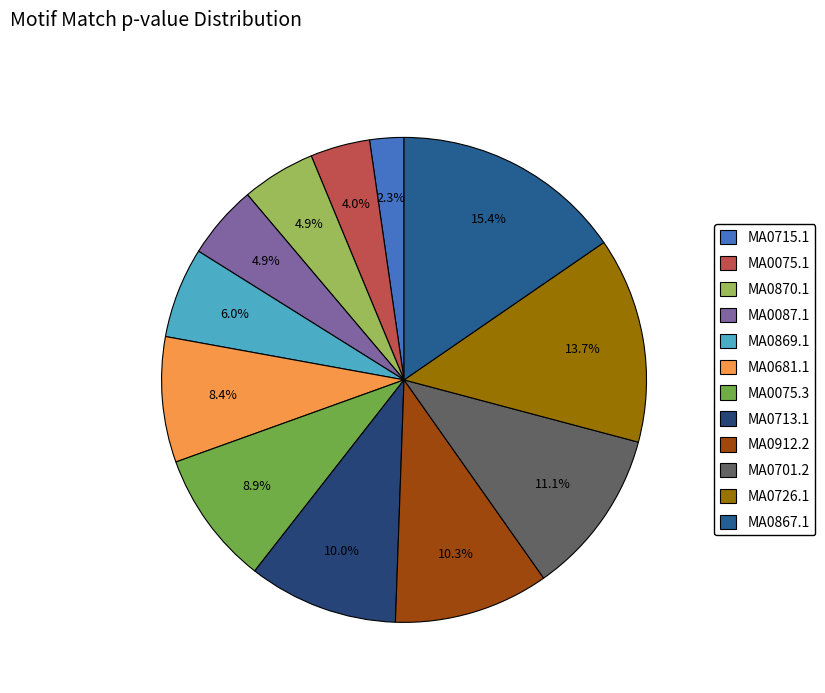

Is there any slice that represents more than half of the pie?

No